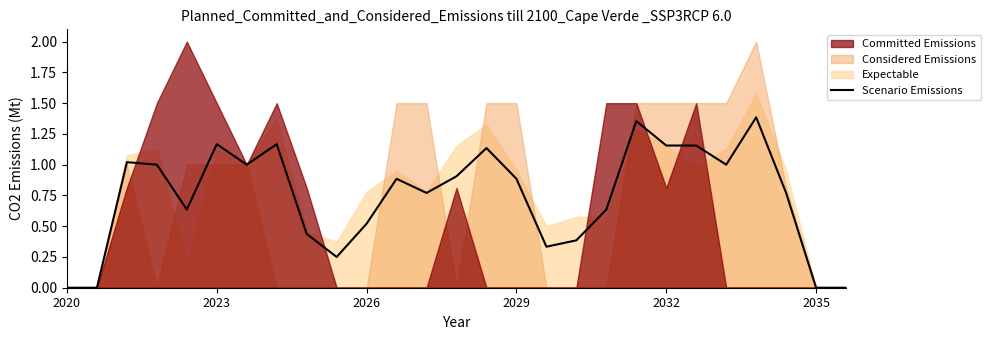

Reading left to right, what are all the values shown in this chart?

0.0	0.0	1.0	1.0	0.6	1.2	1.0	1.2	0.4	0.2	0.5	0.9	0.8	0.9	1.1	0.9	0.3	0.4	0.6	1.4	1.2	1.2	1.0	1.4	0.8	0.0	0.0